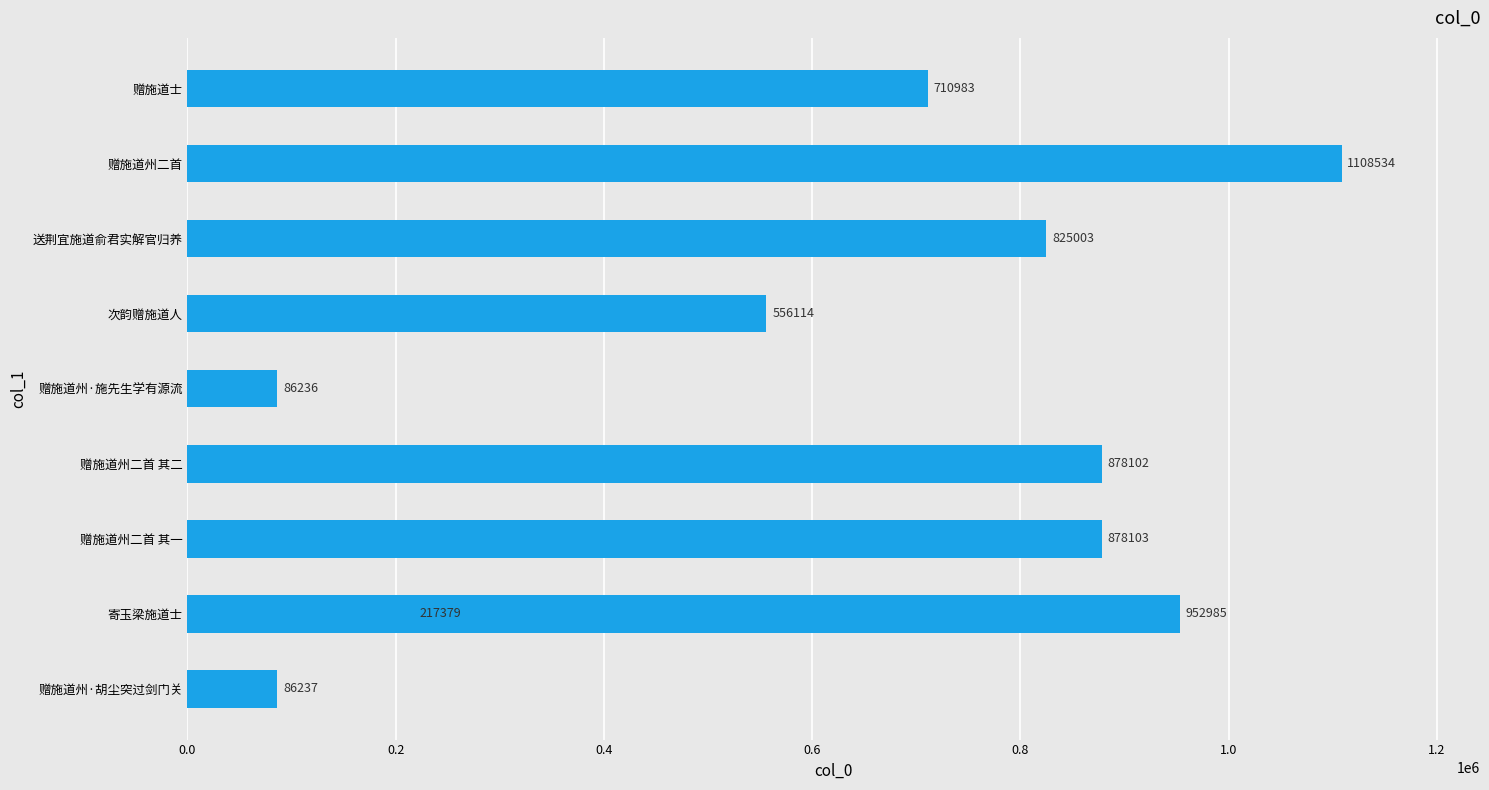

True or false: the data shows 878102 at 赠施道州二首 其二.

True